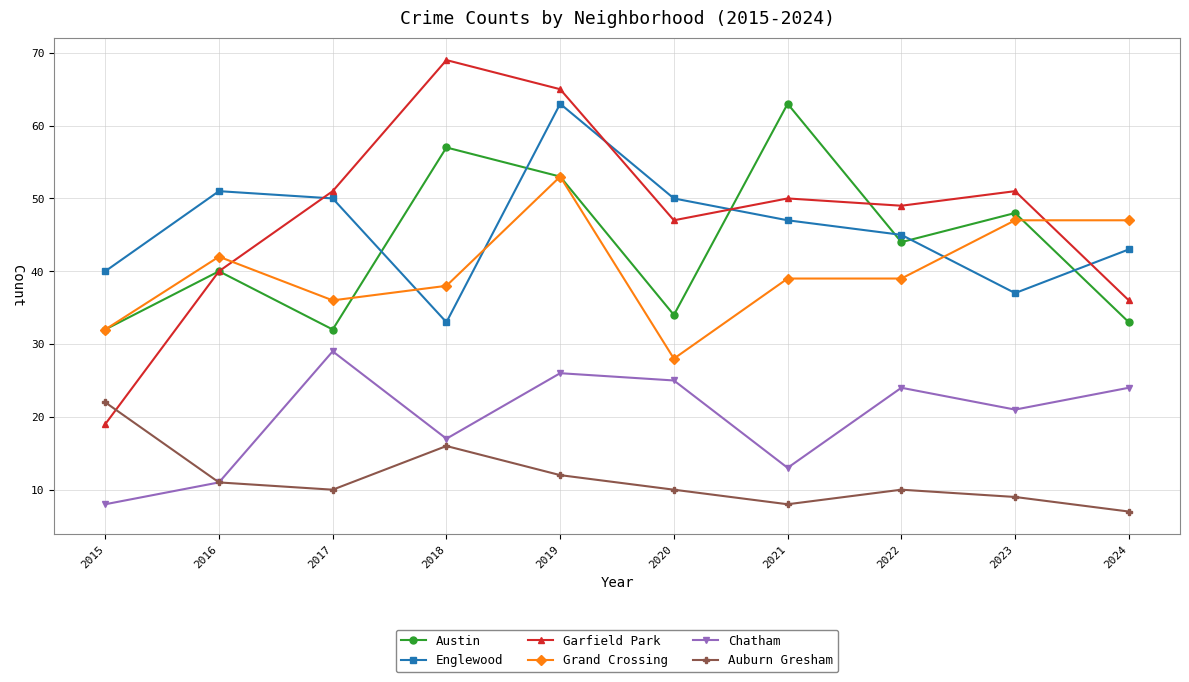

How many series are shown in this chart?

6